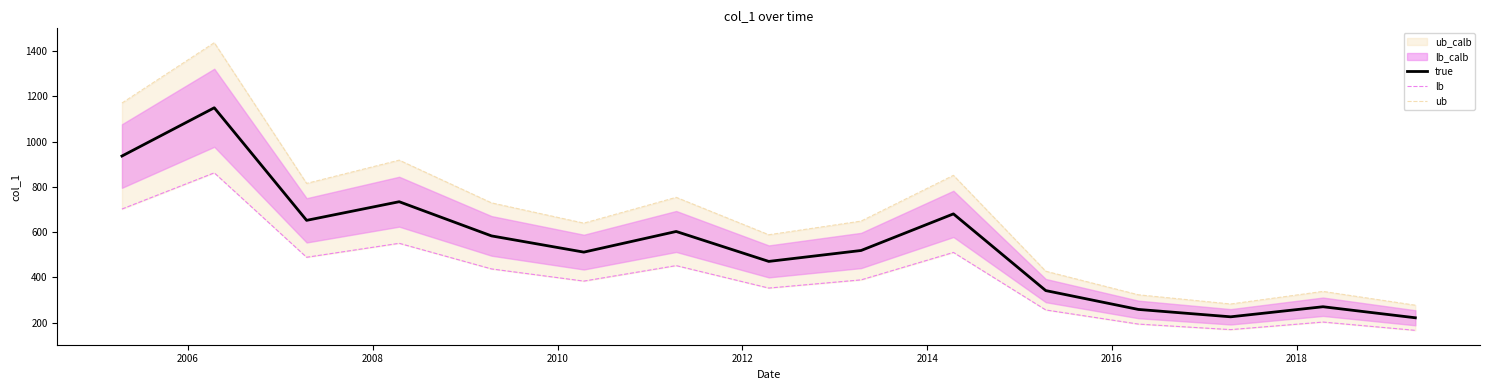

What is the maximum value for true?

1149.6